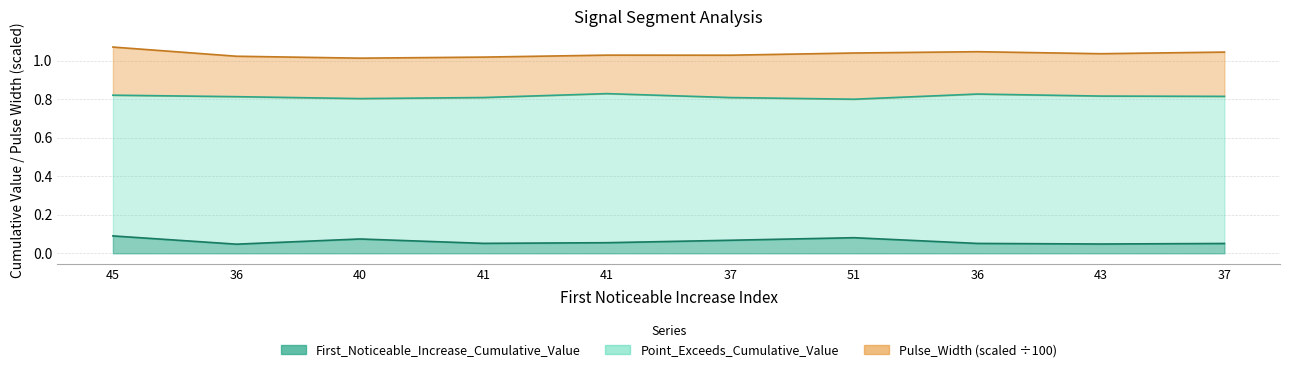

At which label does First_Noticeable_Increase_Cumulative_Value reach its minimum?

36